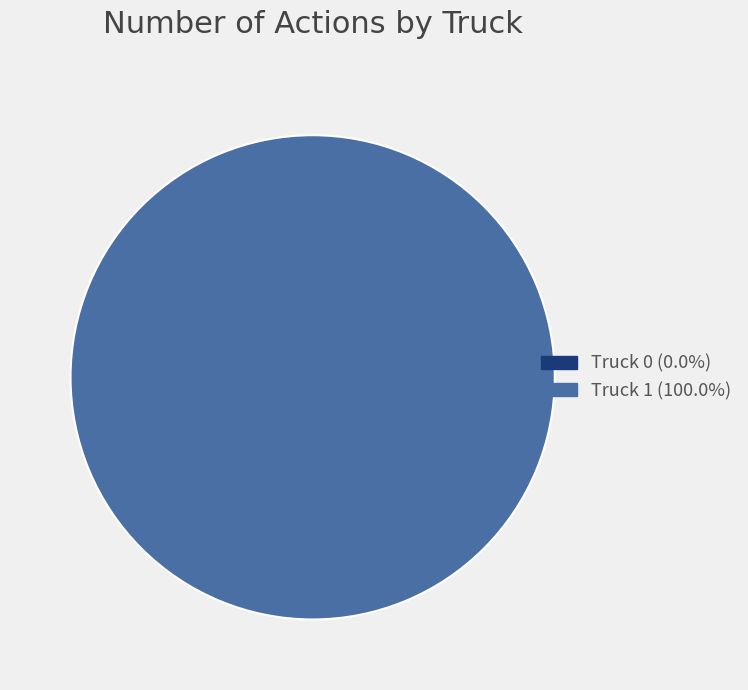

Which slice is the largest?

Truck 1